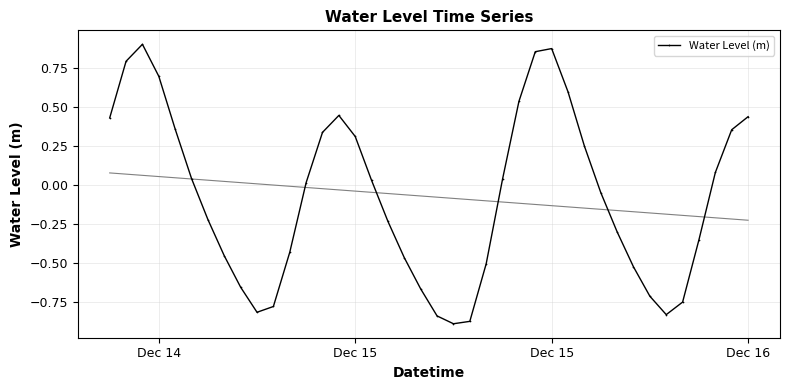

What is the average value?

-0.1